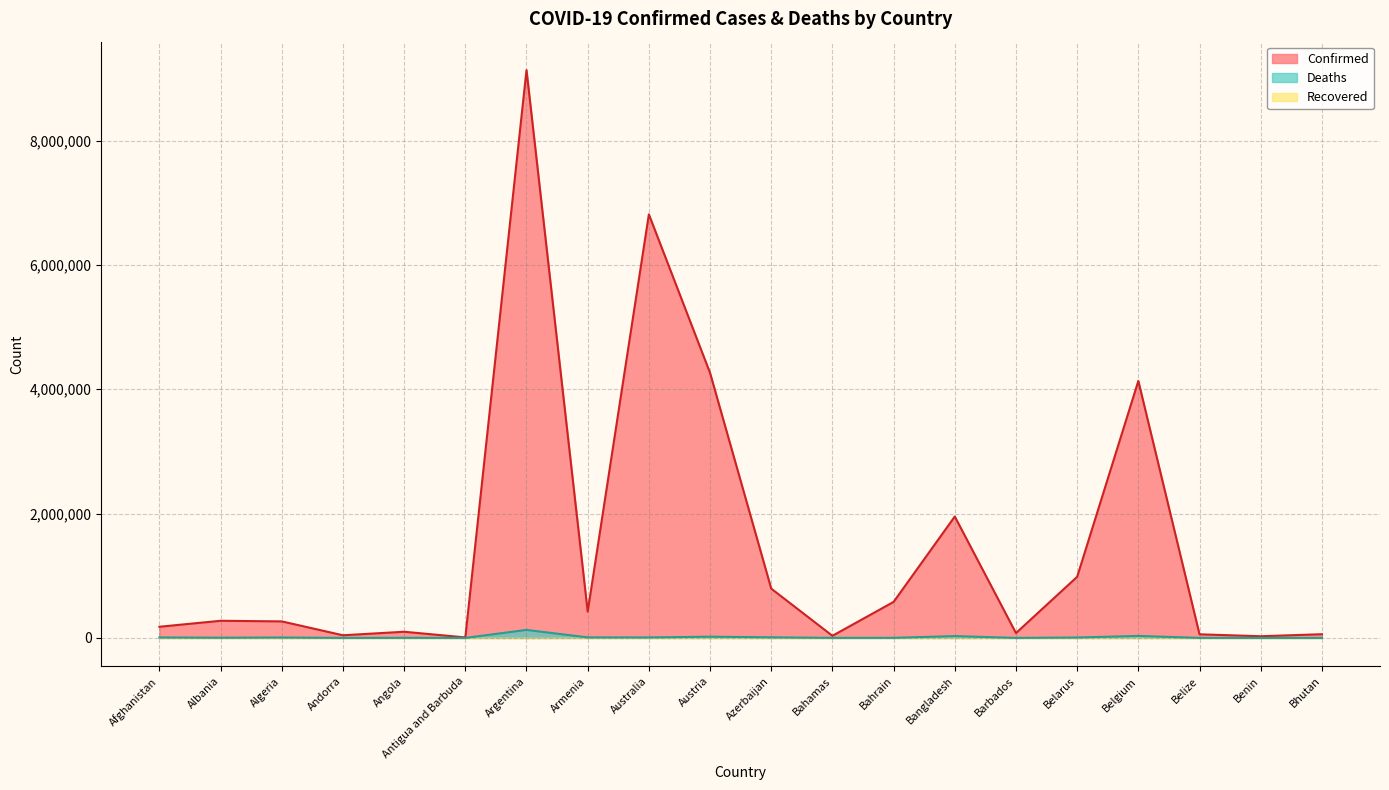

In Deaths, how many points are higher than both neighbors (excluding endpoints)?

6